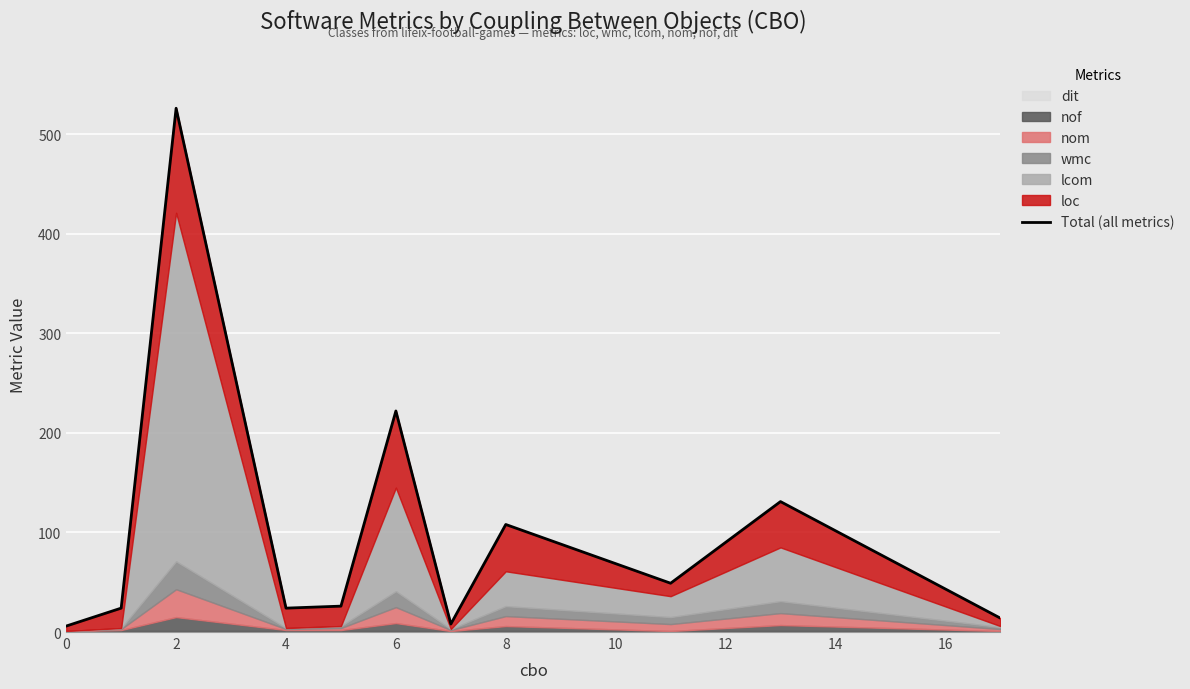

Is it true that the value at 14 is 108?

True